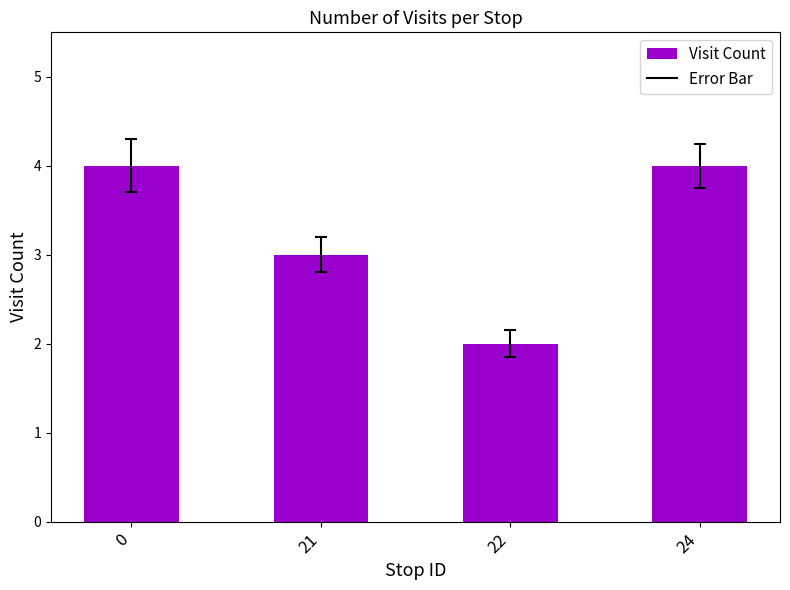

What is the difference between the maximum and minimum values?

2